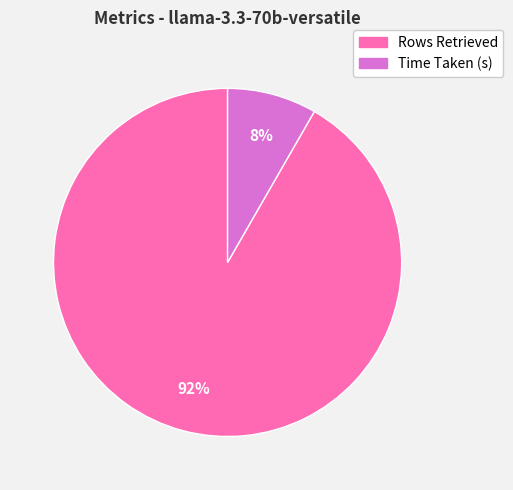

Which category has the smallest portion of the pie?

Time Taken (s)